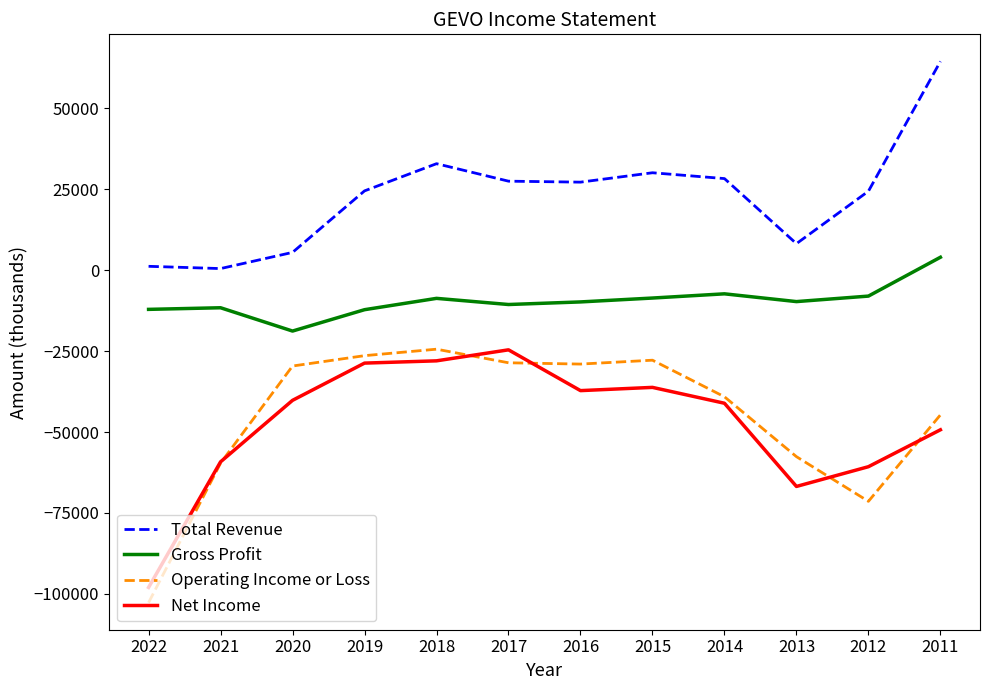

Which series has the largest total across all categories?

Total Revenue